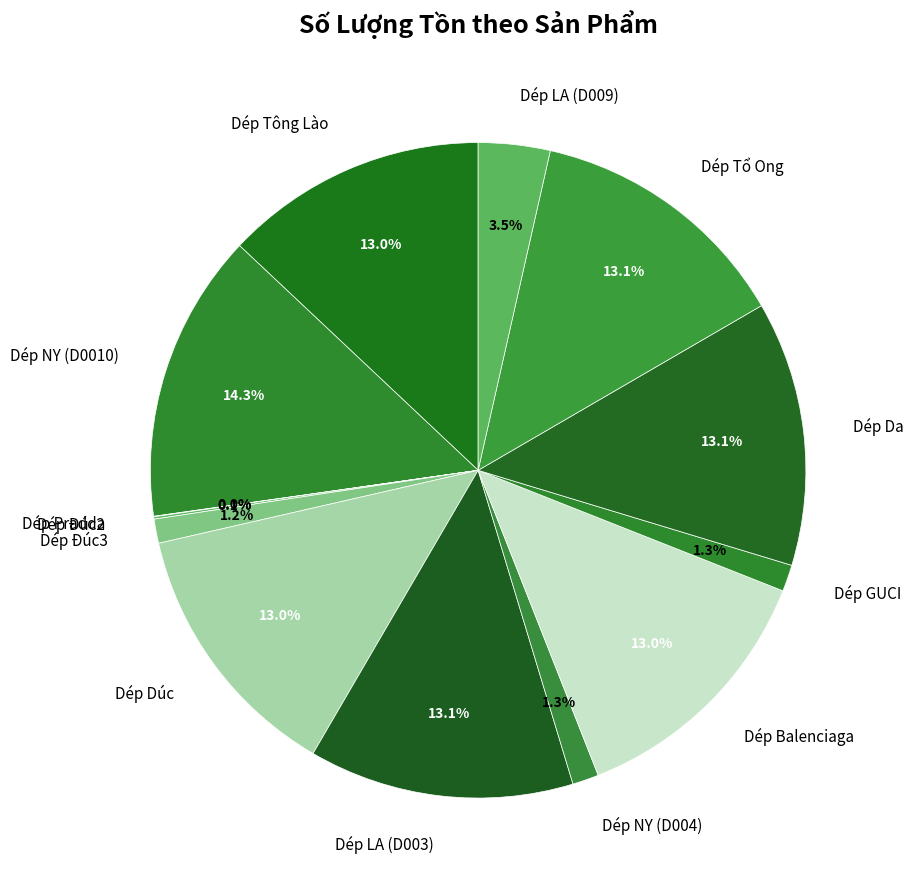

To the nearest percent, what portion does Dép Da represent?

13%